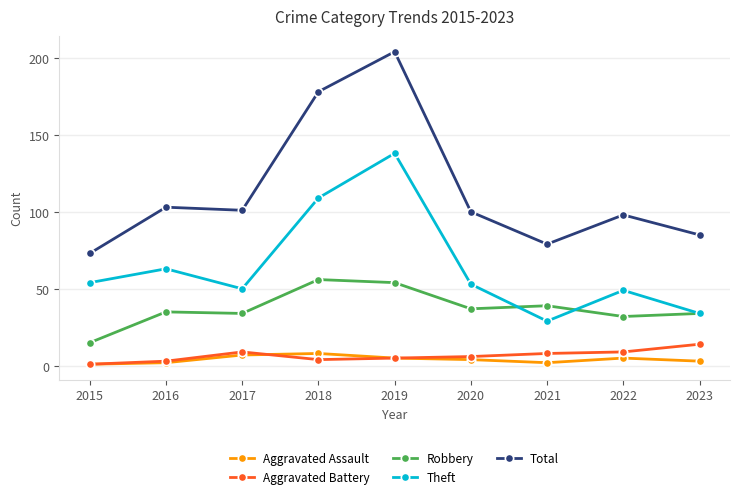

Which series has the widest spread of values?

Total